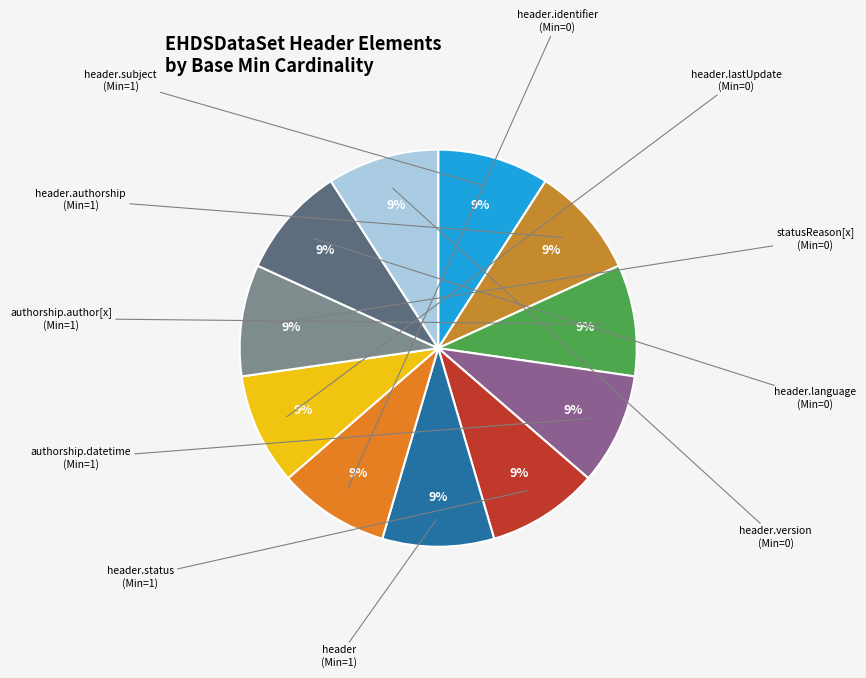

How many slices are in this pie chart?

11